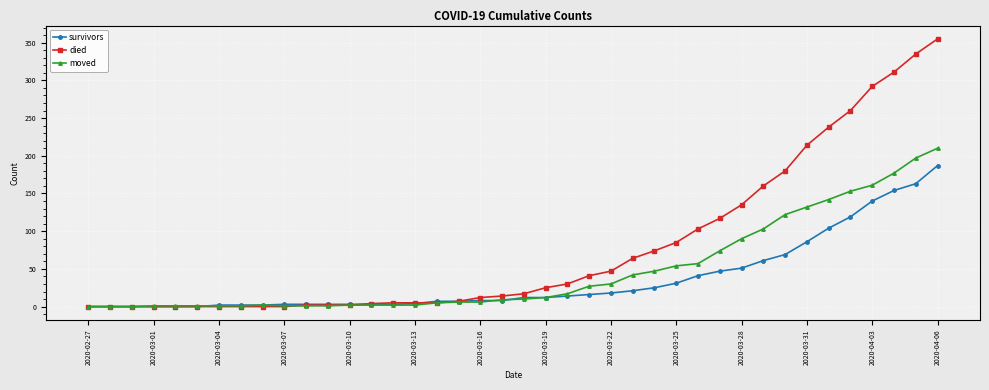

Which series has the largest range (max minus min)?

died